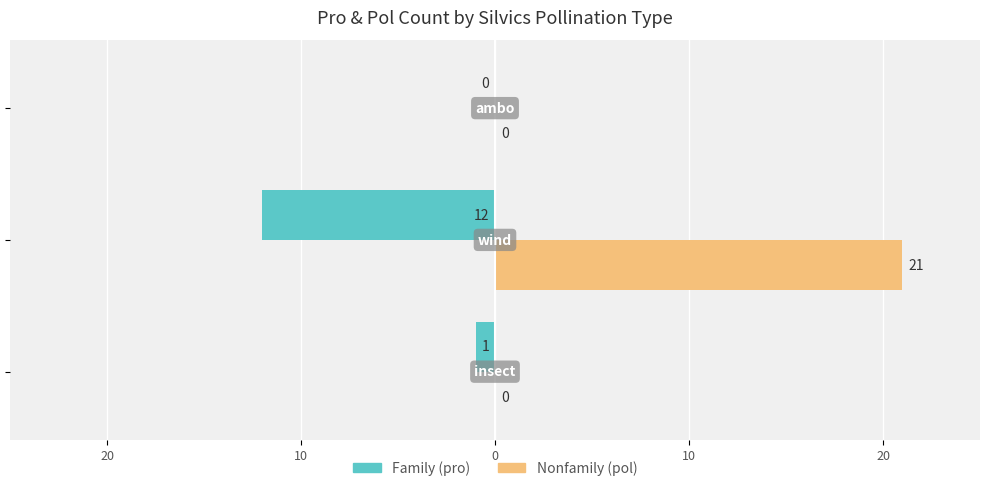

What is the difference between the maximum and minimum values in the Nonfamily (pol) series?

21